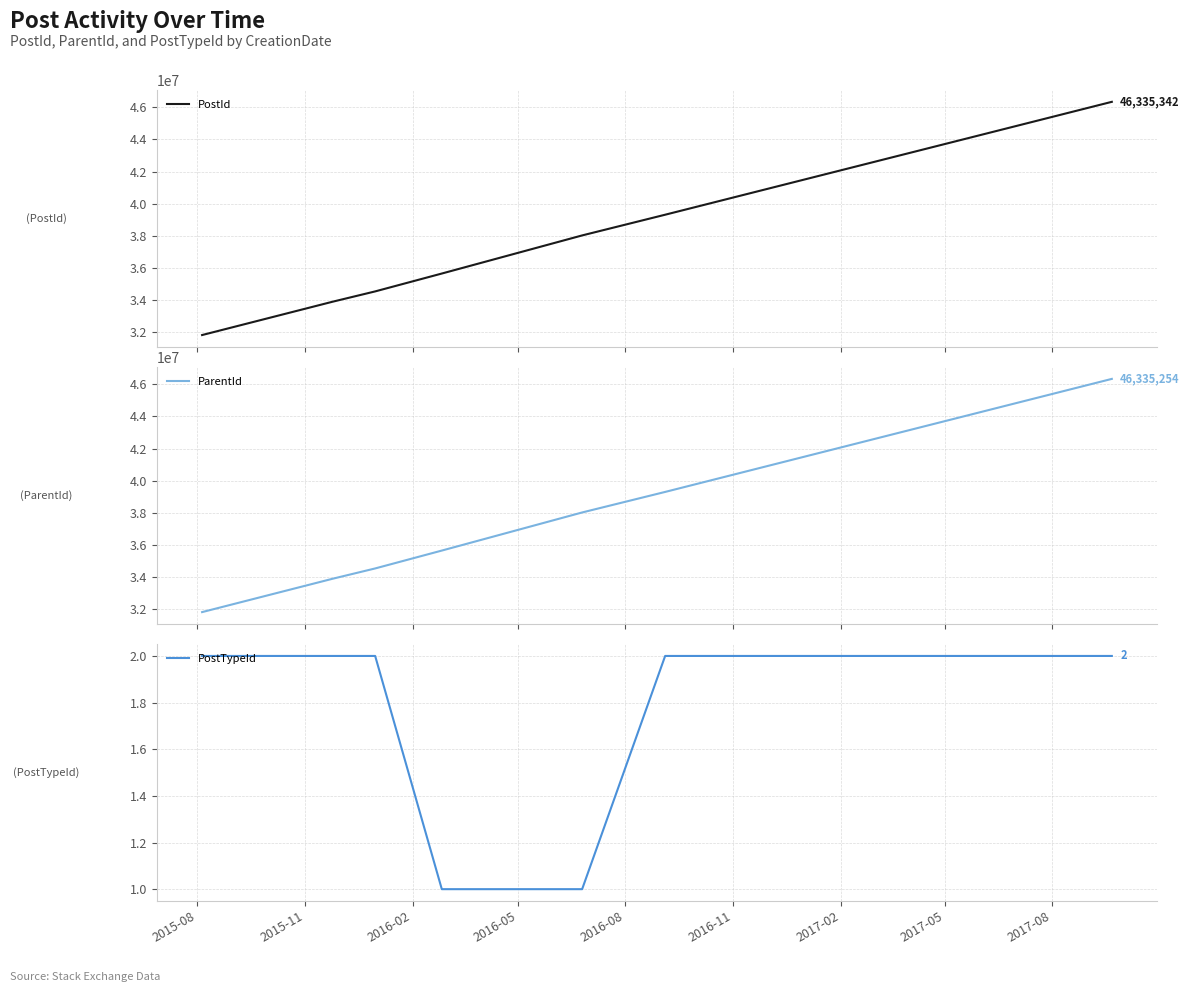

What is the value of the ParentId point at the 1st from the left?

31828137